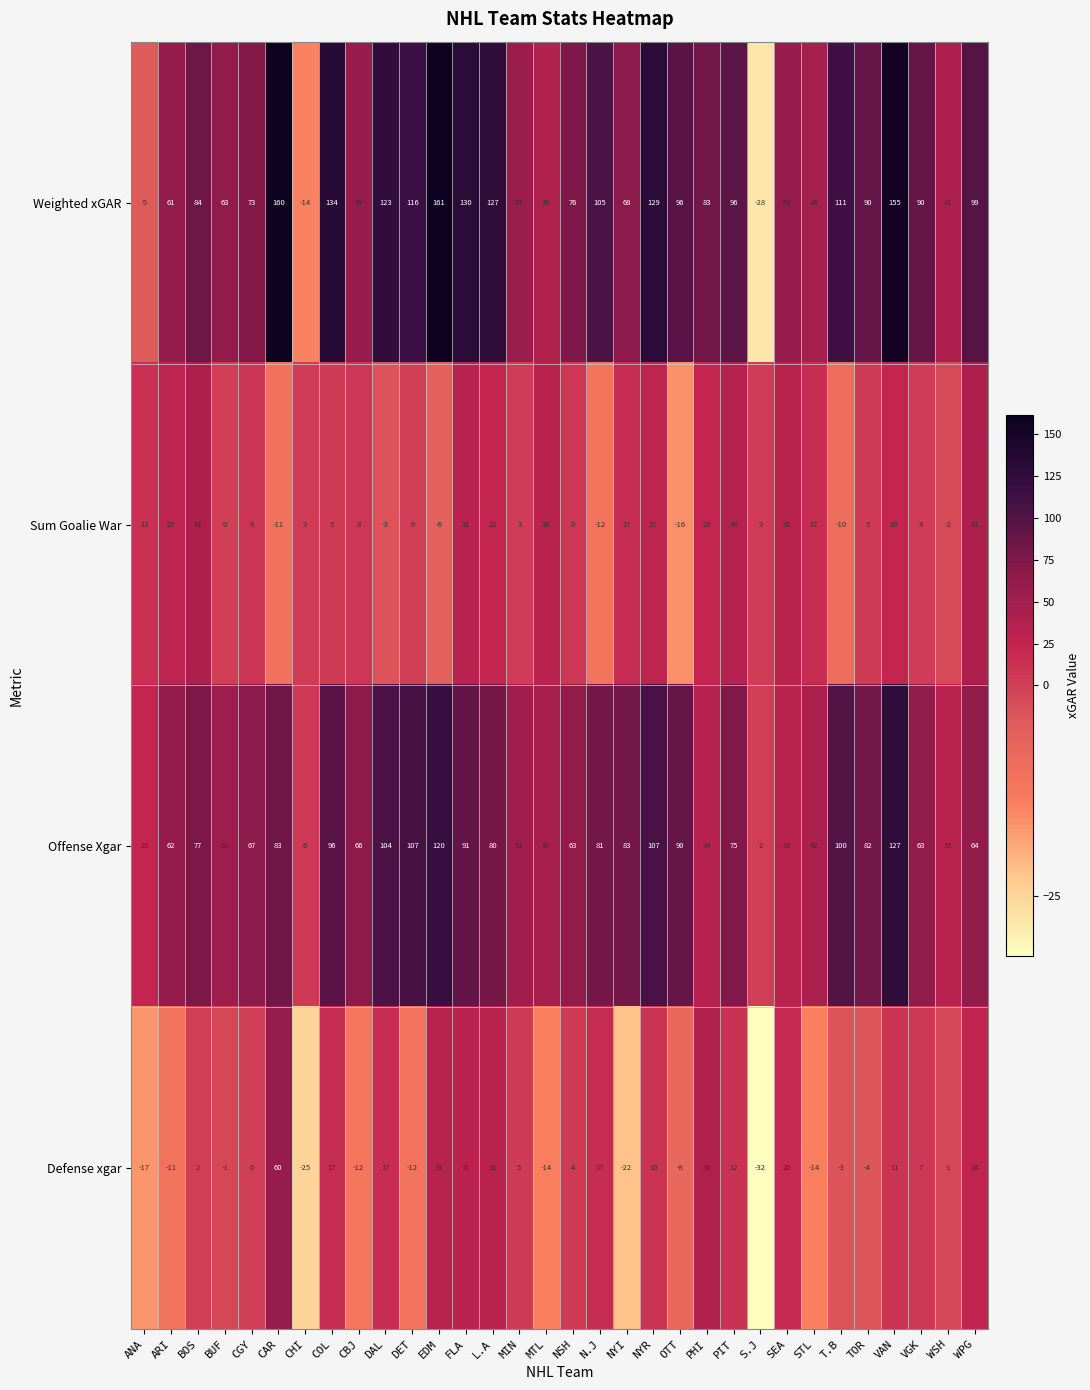

Which series has the largest total across all categories?

Weighted xGAR